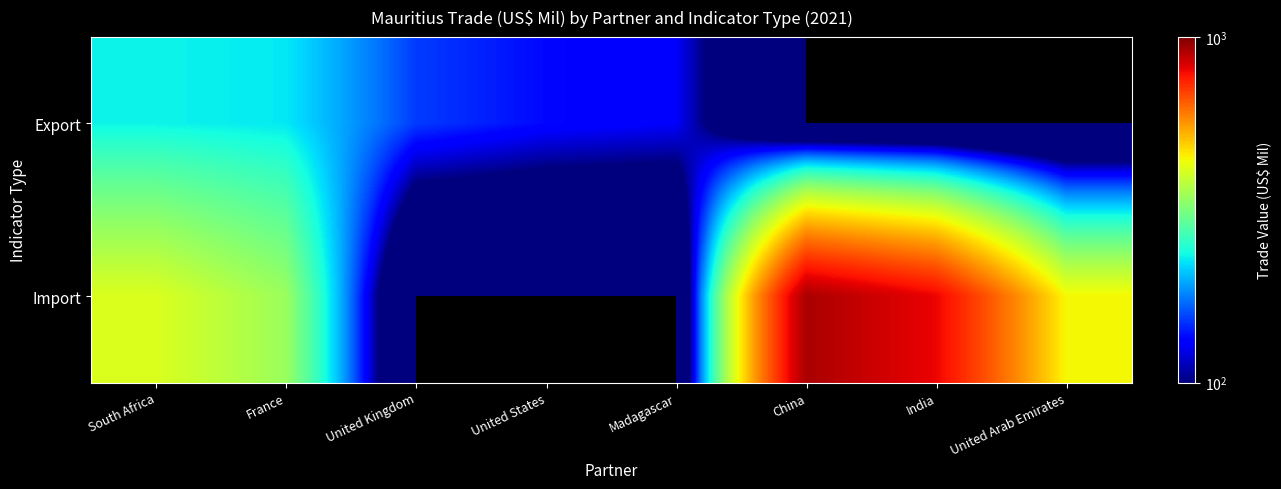

Reading left to right, list all the values displayed in this chart.

Export: South Africa=232.3	France=226.1	United Kingdom=152.7	United States=135.5	Madagascar=129.2	China=0.0	India=0.0	United Arab Emirates=0.0
Import: South Africa=411.9	France=345.2	United Kingdom=0.0	United States=0.0	Madagascar=0.0	China=914.5	India=802.4	United Arab Emirates=443.4